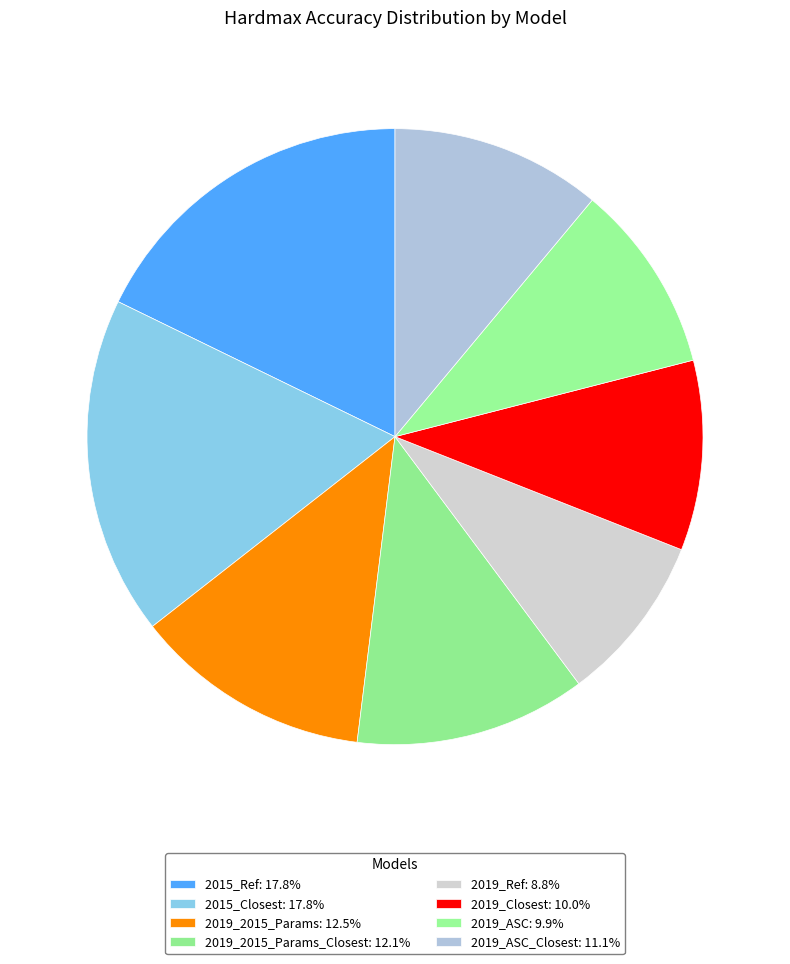

How many segments does this pie chart have?

8